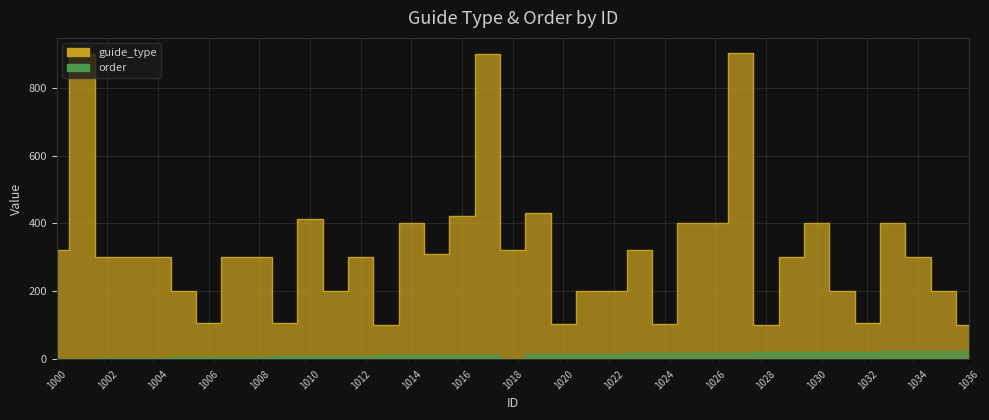

True or false: order and guide_type intersect in this chart.

False